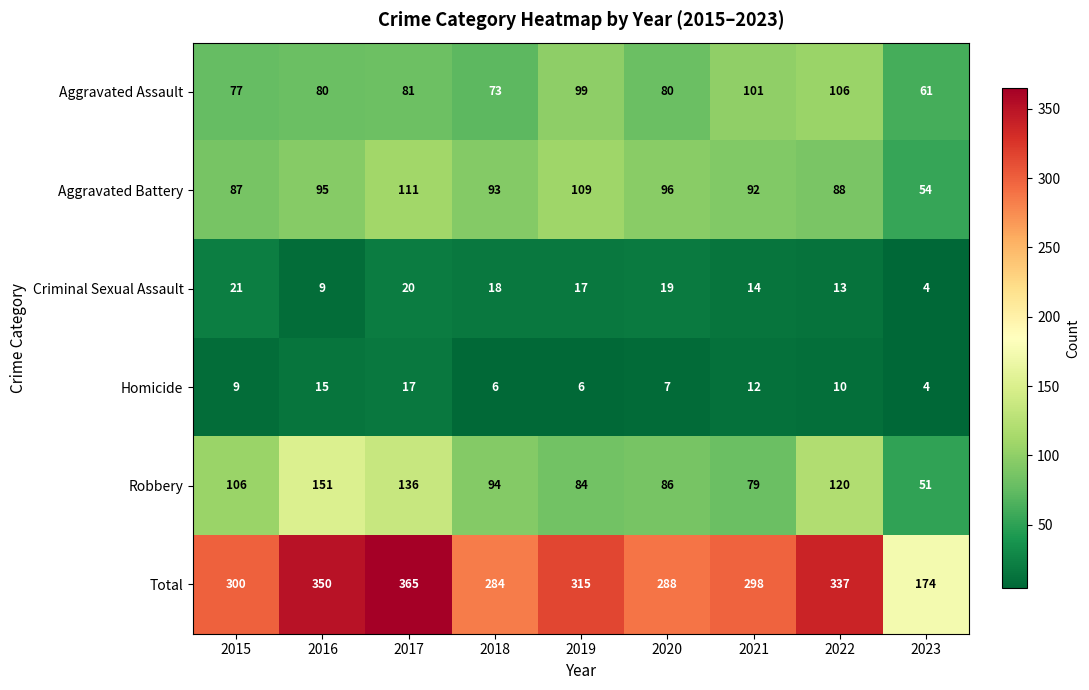

The Total series shows 259 at 2023. True or false?

False